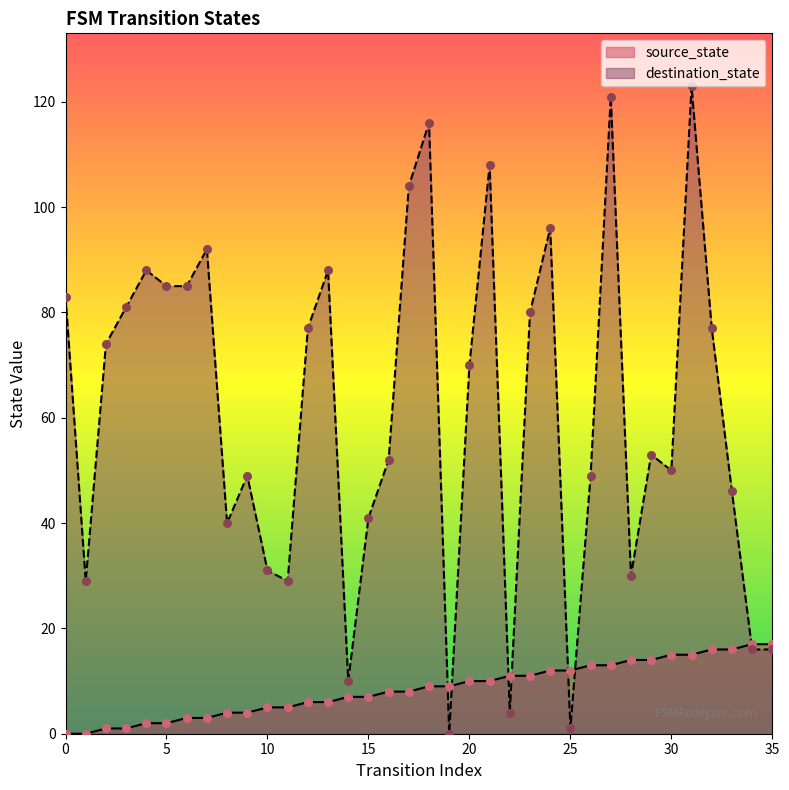

At which category is the sum across all series the highest?

31